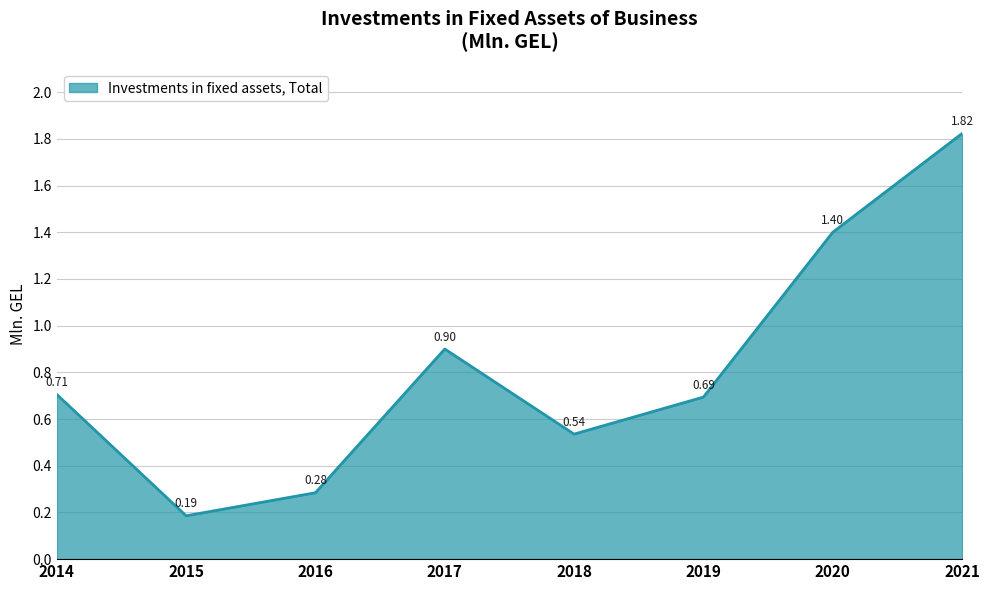

What is the change in value from 2015 to 2017?

+0.7